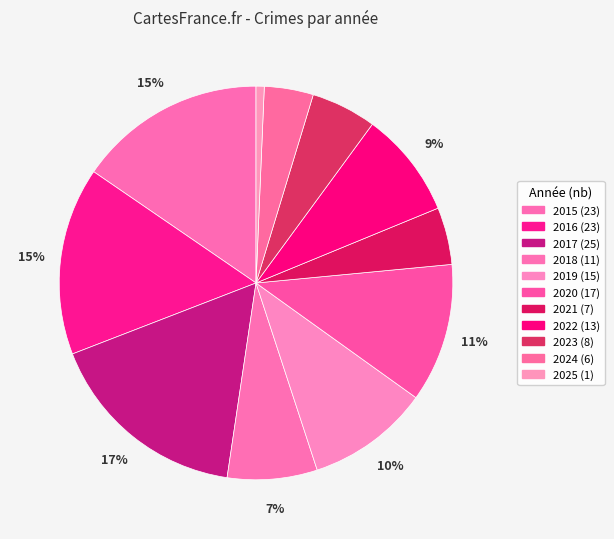

Is it true that 2025 is 11% of the pie?

False